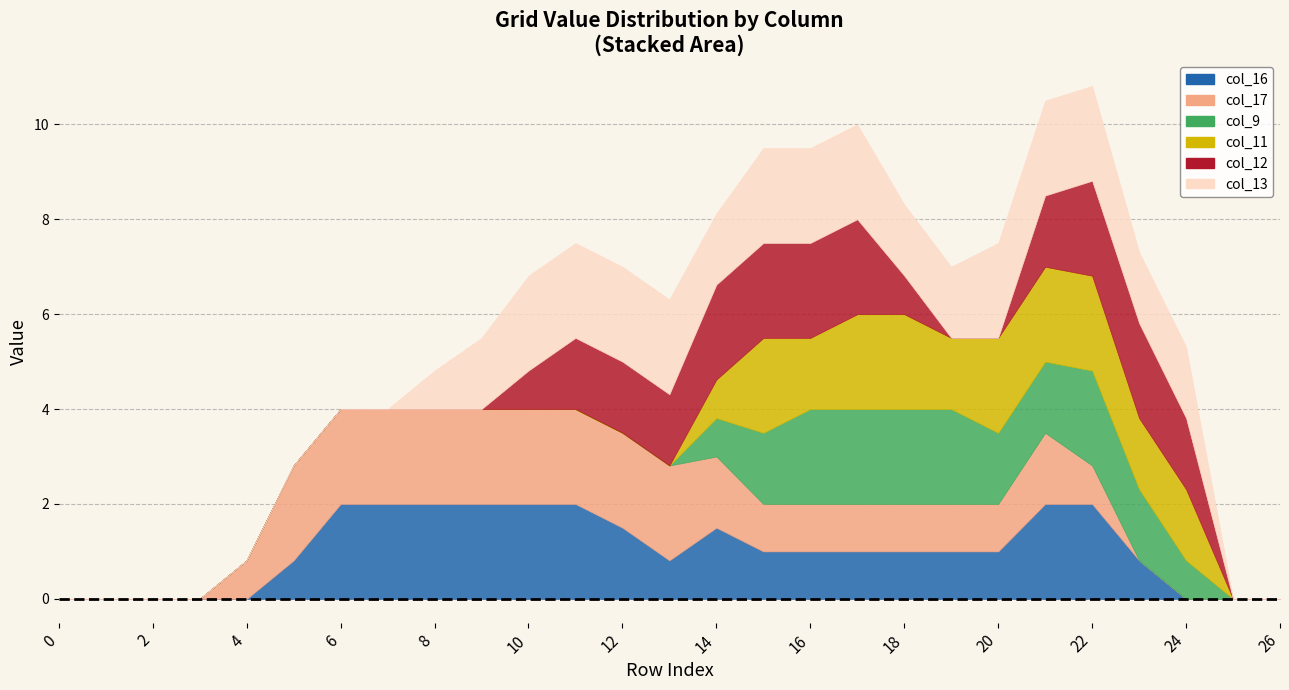

Count the col_13 values in the range 0 to 2.

27